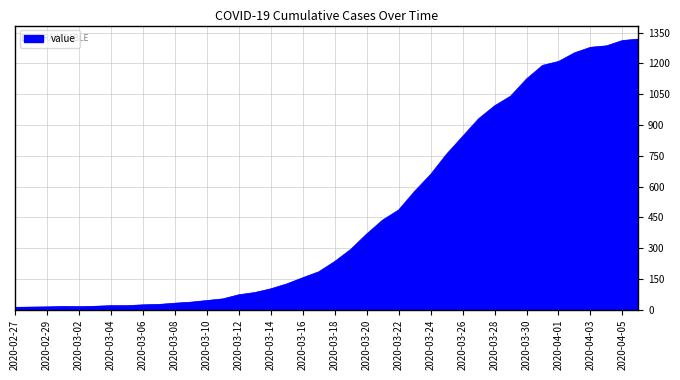

What is the difference between the maximum and minimum values?

1306